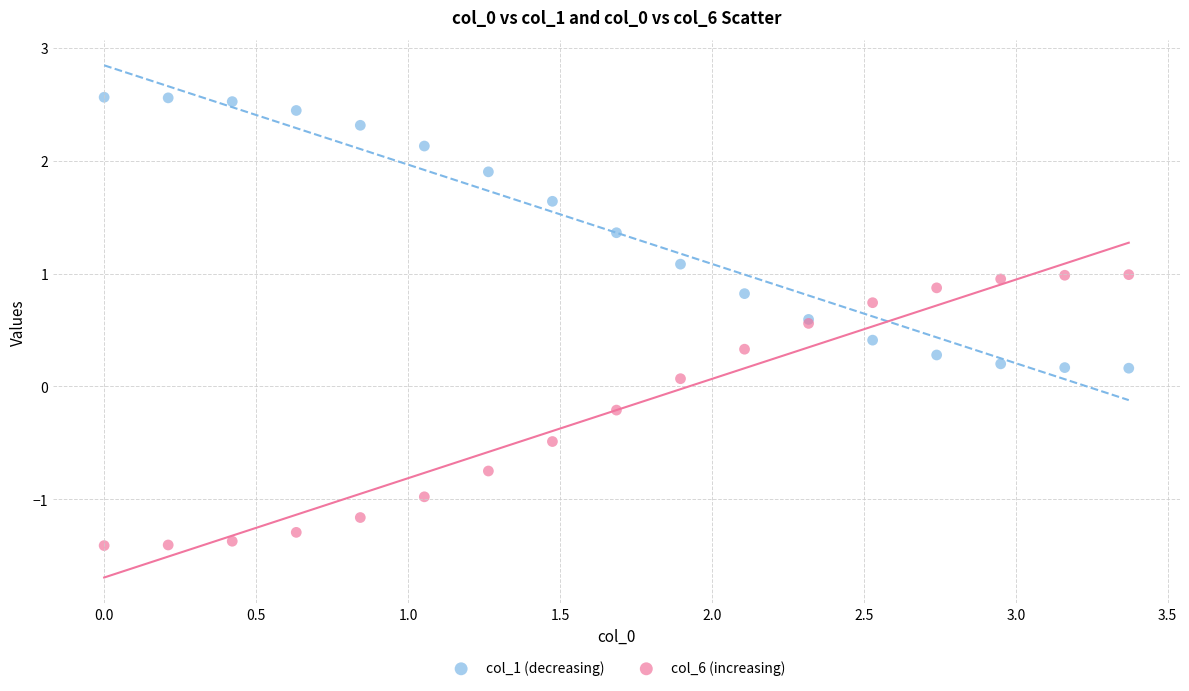

Which series reaches the maximum Y coordinate?

col_1 (decreasing)